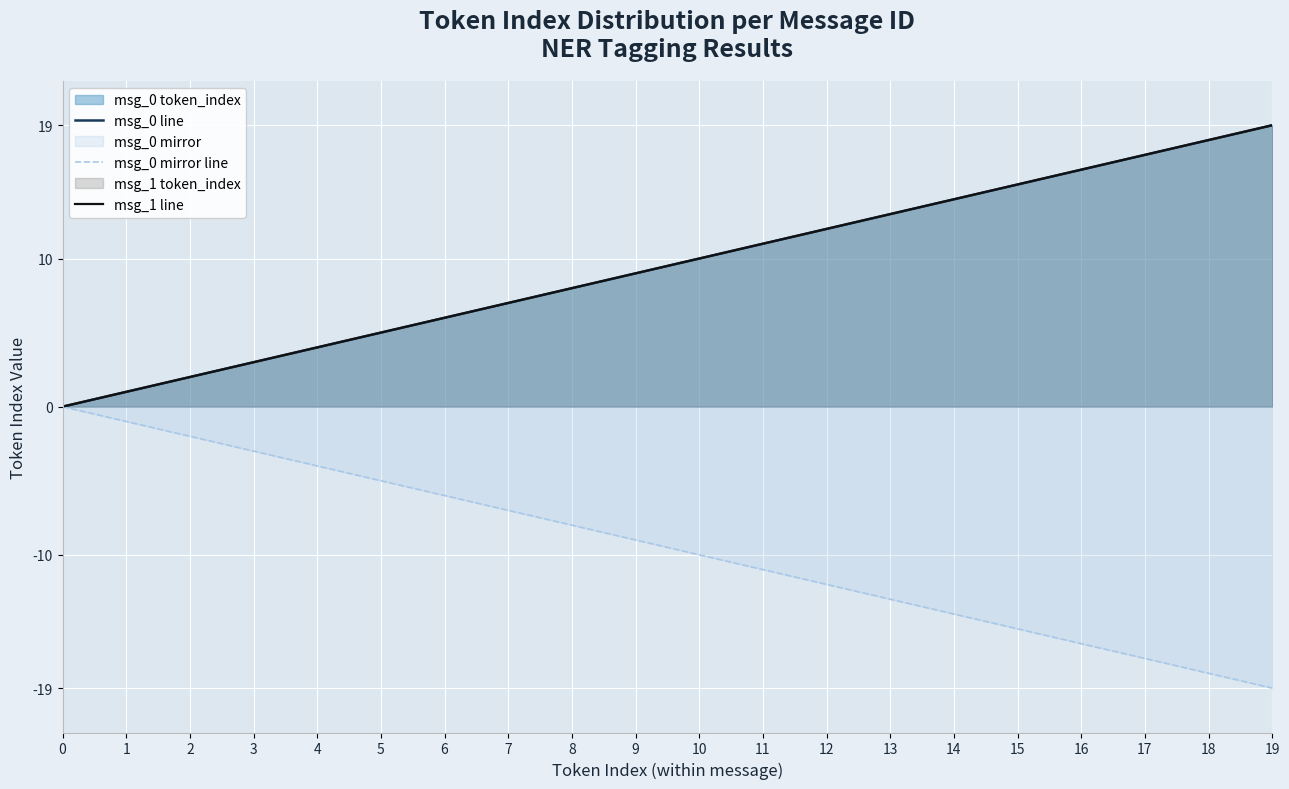

How many data points in msg_0 line are above 10?

9